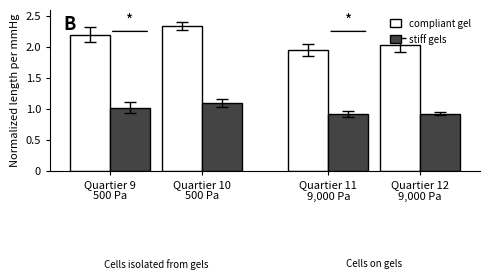

The value of compliant gel at Quartier 10
500 Pa is 3.6. True or false?

False